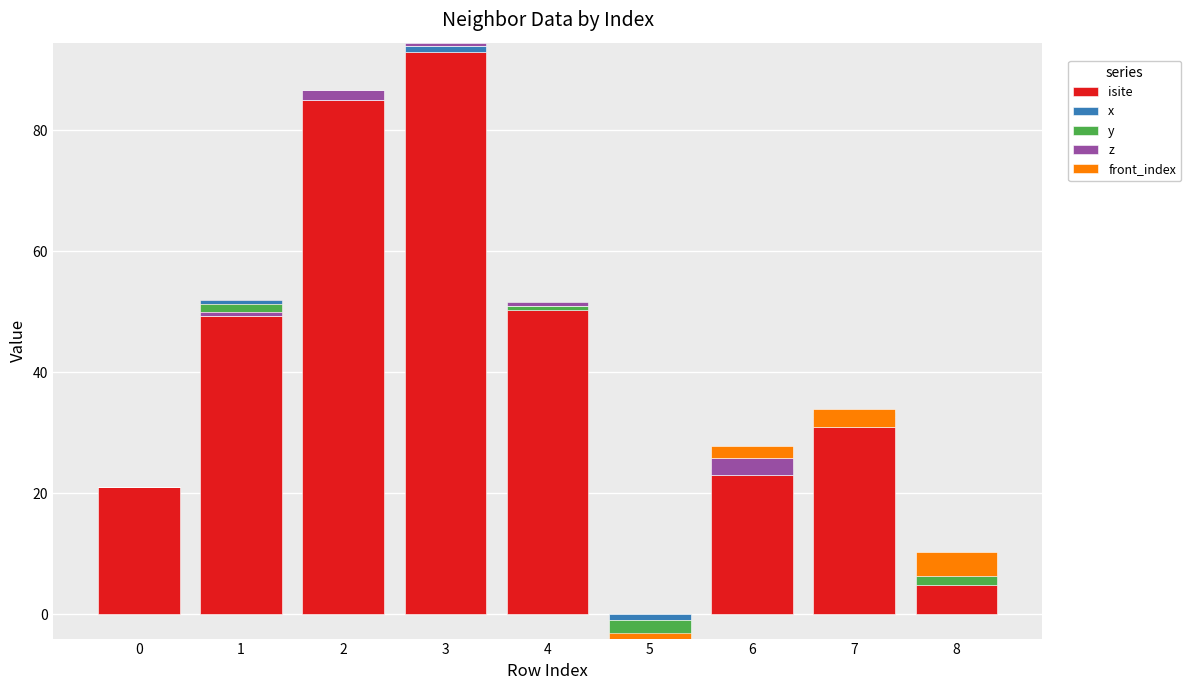

Which category has the highest value in the y series?

8